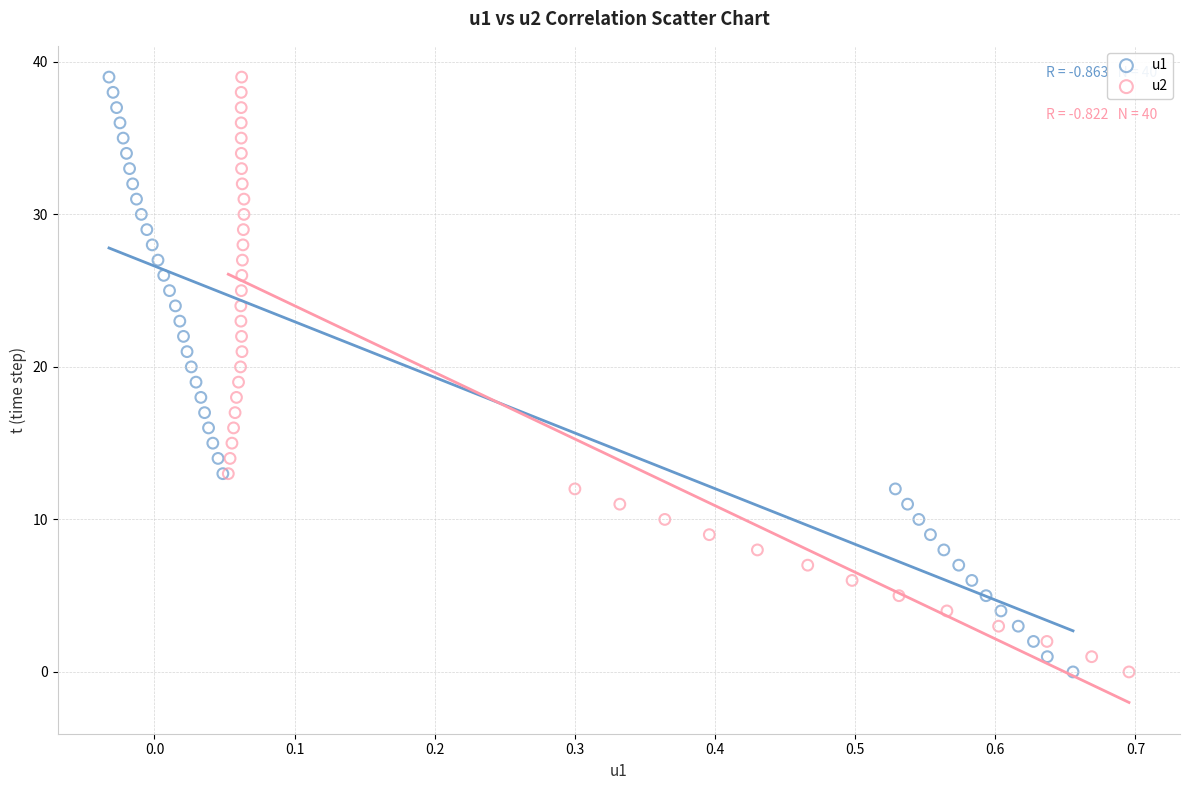

What are all the series names shown in the legend?

u1, u2